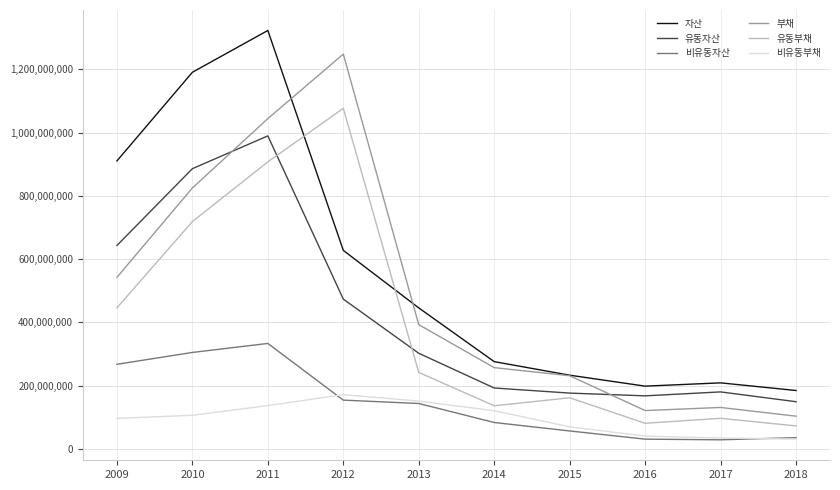

What is the sum of all 비유동부채 values?

957345320